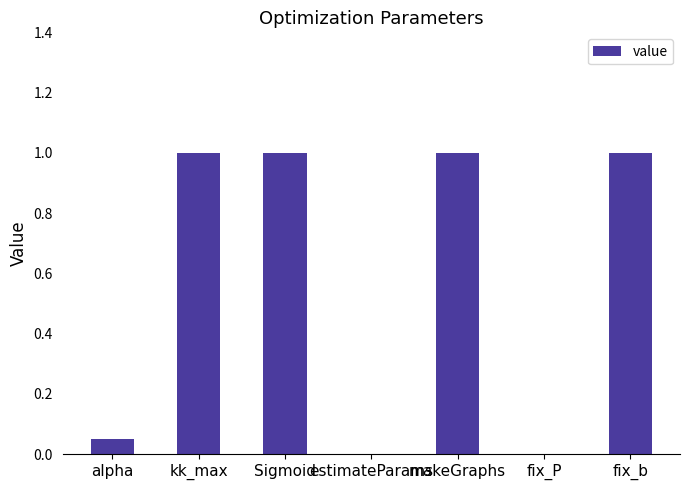

Read the value at fix_b.

1.0